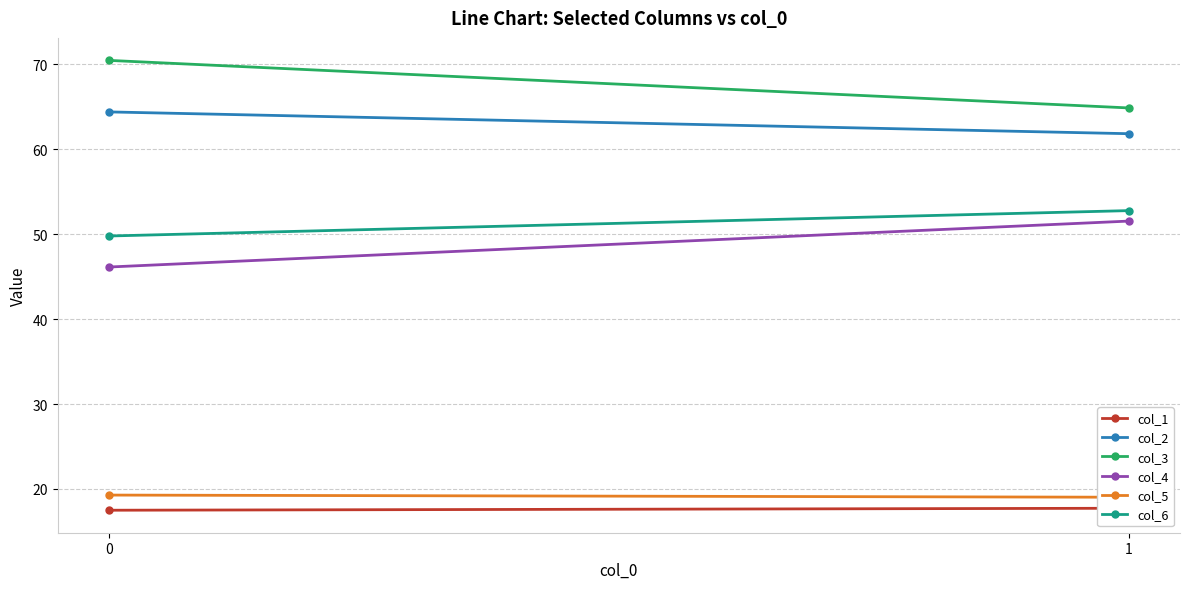

What is the greatest value displayed?

70.5